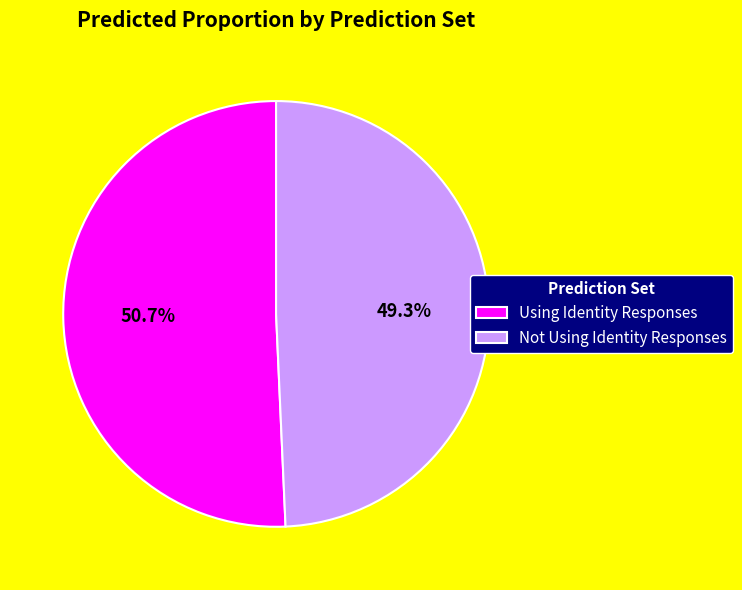

To the nearest percent, what is the combined percentage of Using Identity Responses and Not Using Identity Responses?

100%